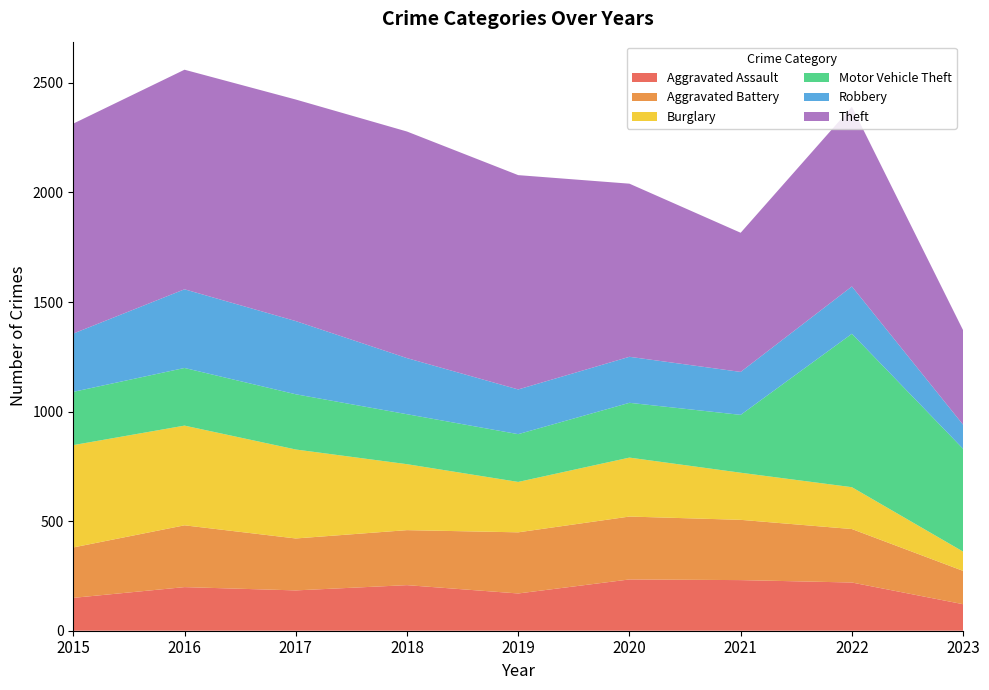

Reading right to left, transcribe all the data shown in this chart.

Aggravated Assault: 121	220	231	234	170	208	184	199	150
Aggravated Battery: 152	244	275	287	279	251	237	282	230
Burglary: 88	191	215	269	230	301	406	455	467
Motor Vehicle Theft: 469	700	264	250	218	228	252	263	243
Robbery: 110	216	196	210	204	256	334	359	266
Theft: 431	820	635	790	978	1034	1011	1002	958